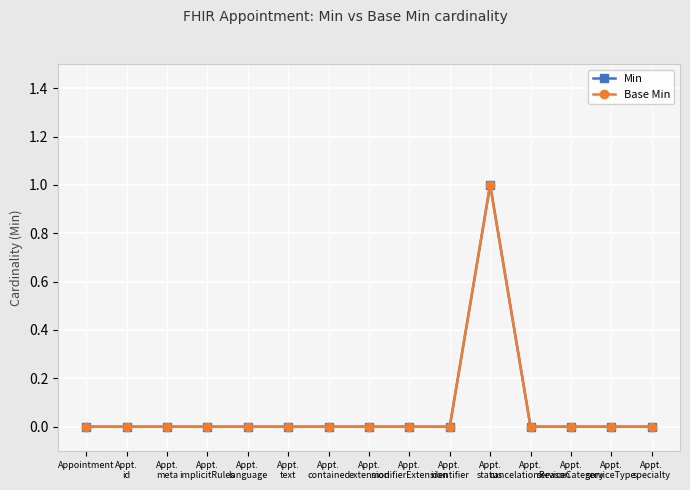

Does the chart have visible grid lines?

Yes